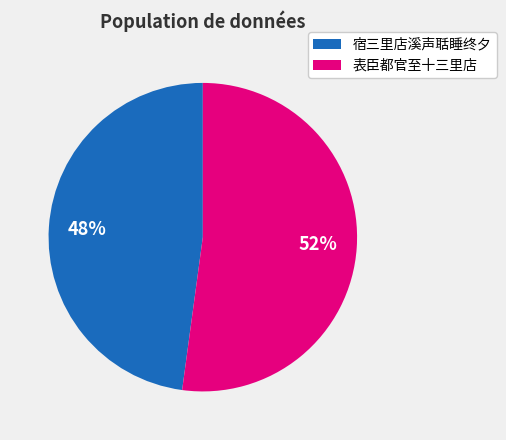

To the nearest percent, what is the average slice percentage?

50%